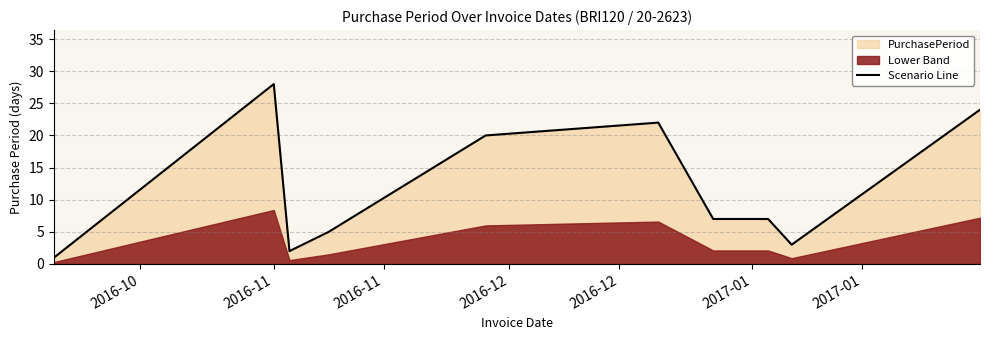

Reading left to right, list all the values displayed in this chart.

1	28	2	5	20	22	7	7	3	24